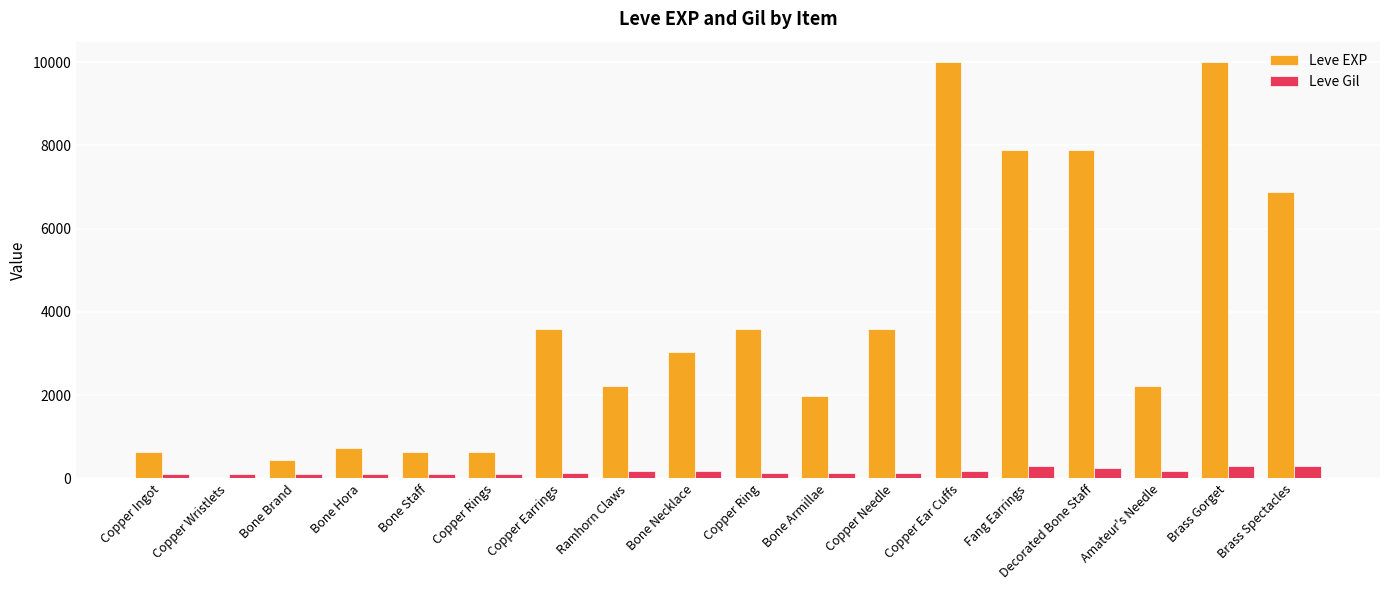

Which series has the largest total across all categories?

Leve EXP